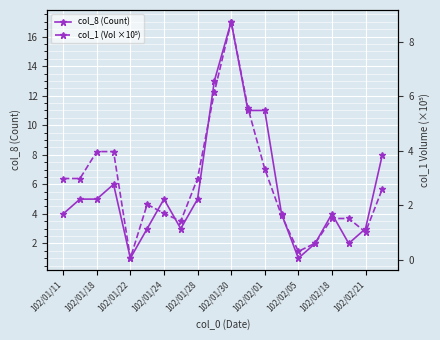

What is the minimum value for col_1 (Vol ×10⁵)?

0.1